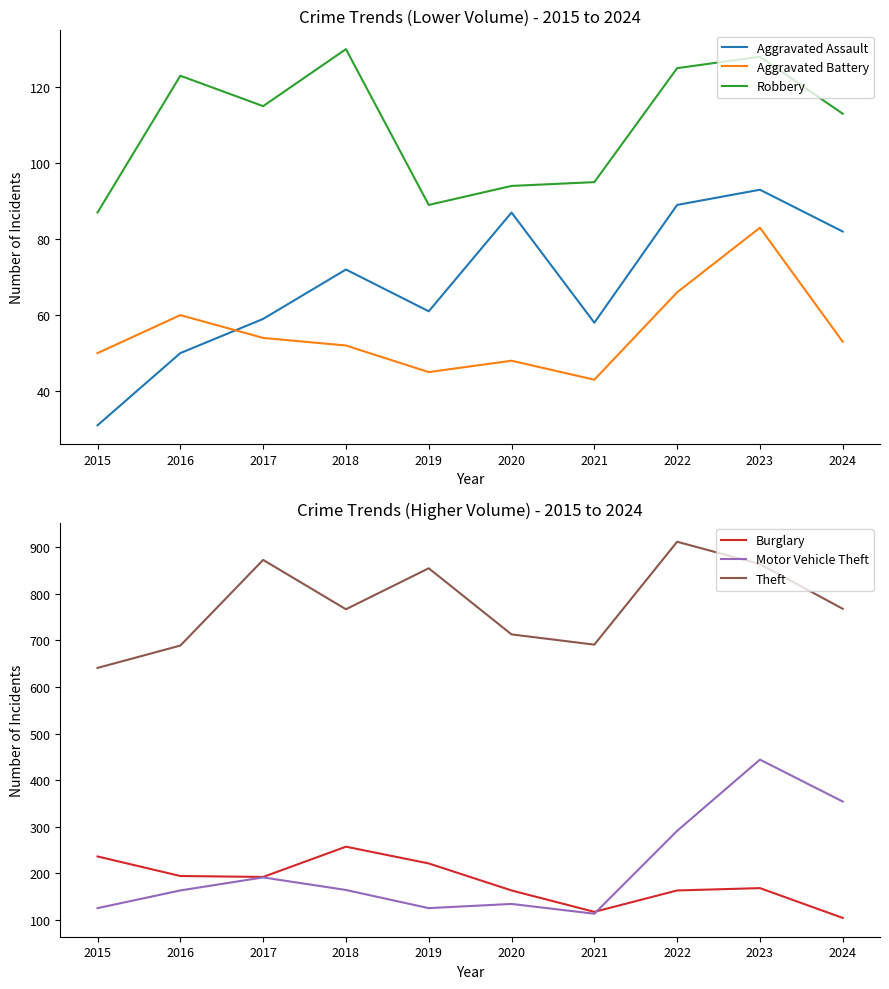

At which label does Robbery first exceed 115?

2016